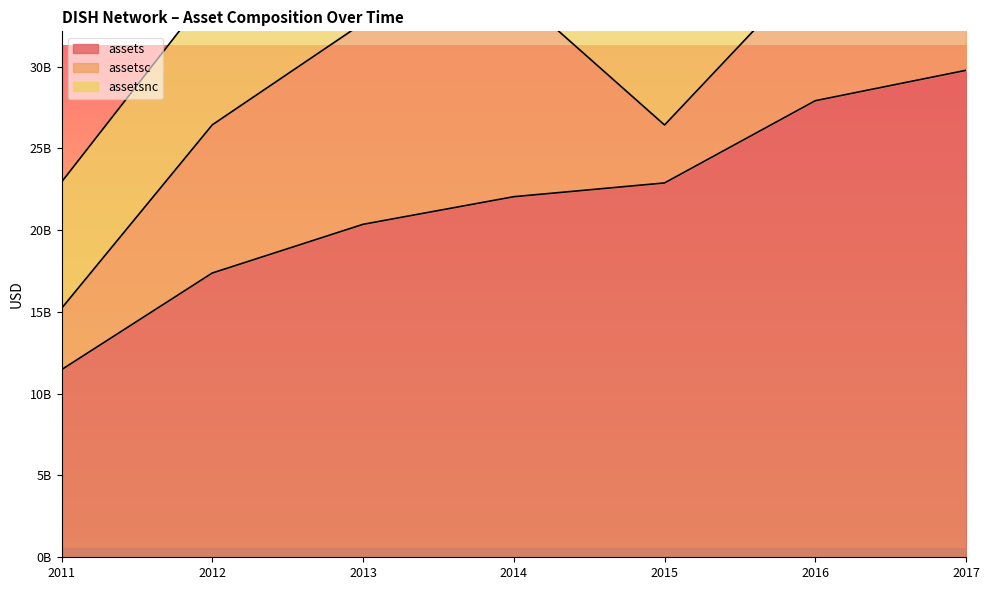

Rank the series by their average value, from highest to lowest.

assets, assetsnc, assetsc